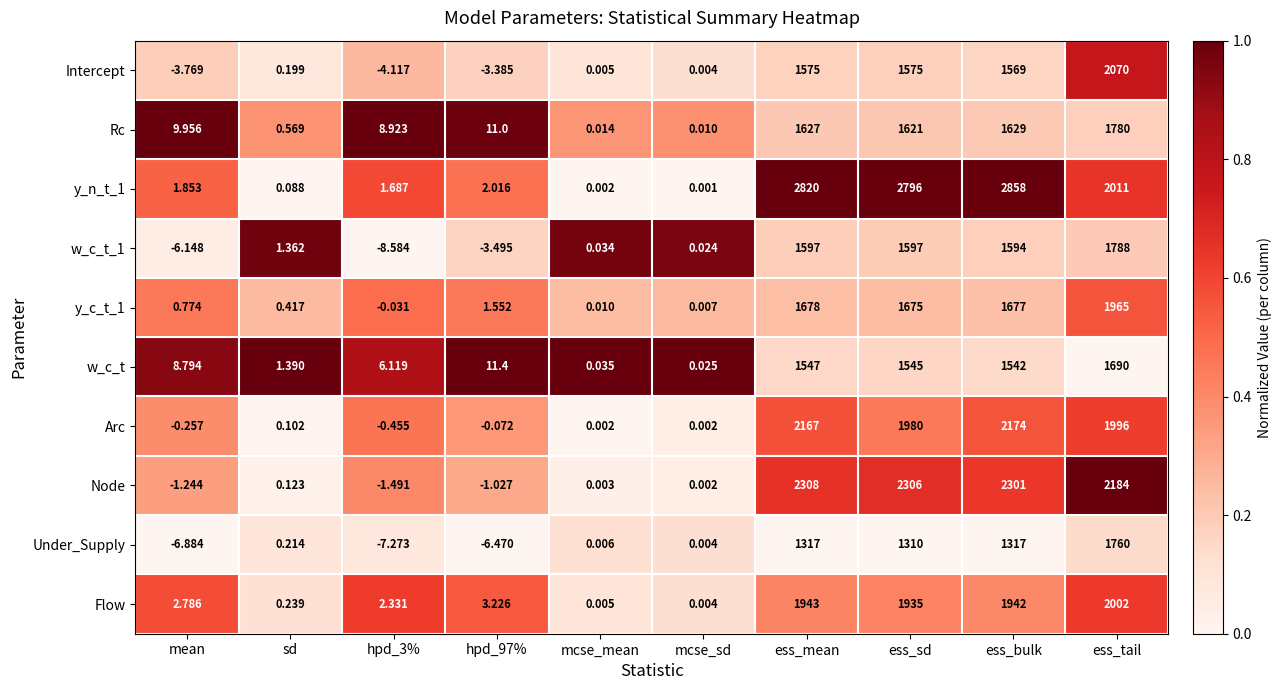

At which label is Rc closest to 890?

ess_sd